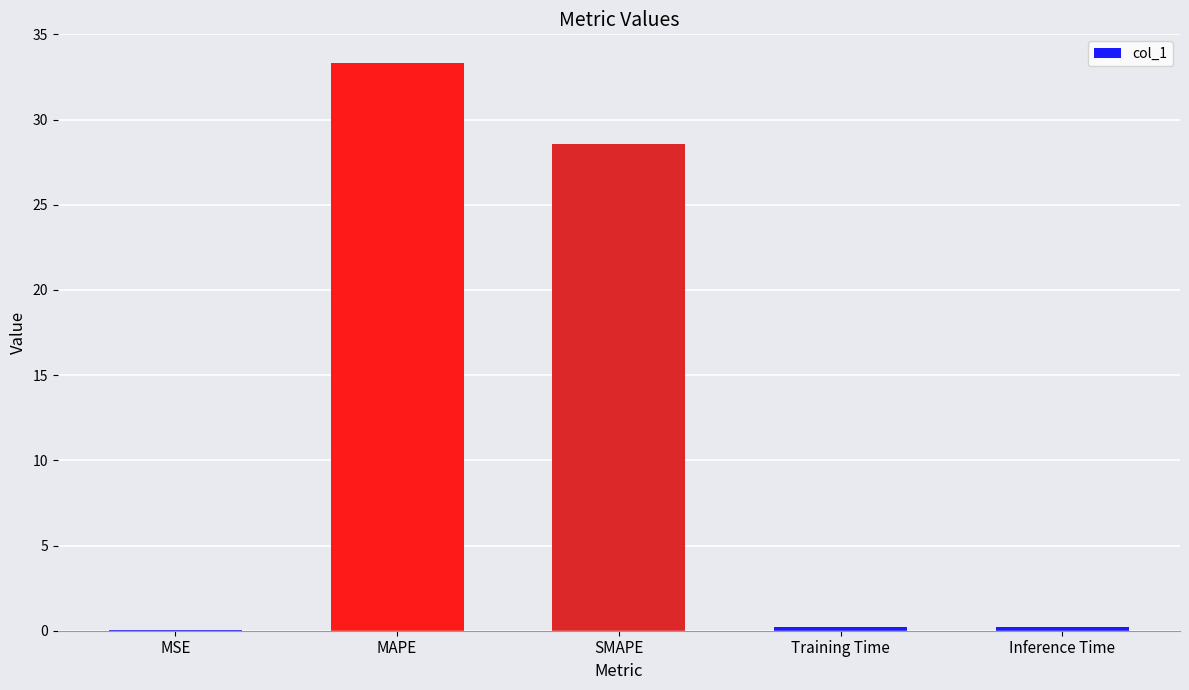

Which has a higher value, Inference Time or SMAPE?

SMAPE